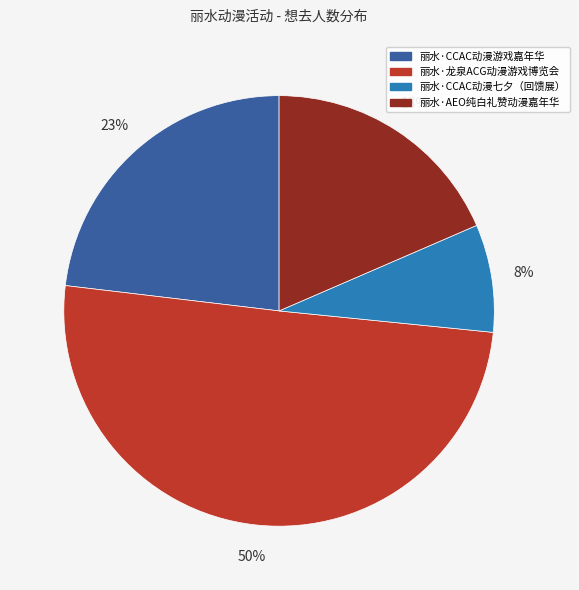

To the nearest percent, what is the average slice percentage?

25%